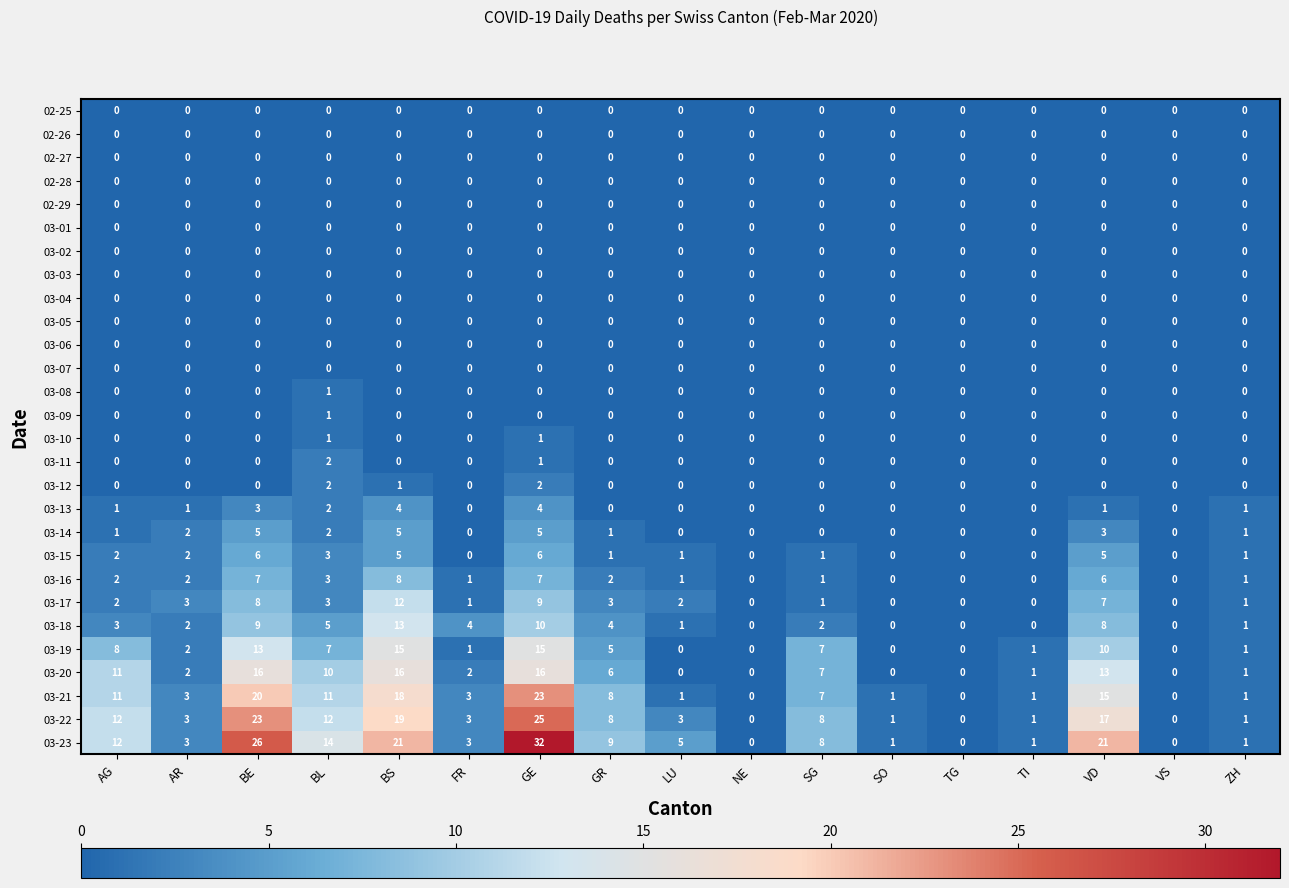

How many series are shown in this chart?

28